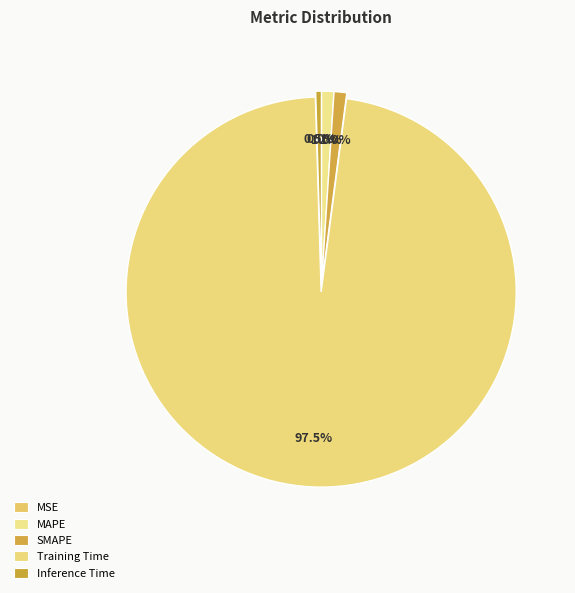

Rank the categories by value from highest to lowest.

Training Time, SMAPE, MAPE, Inference Time, MSE